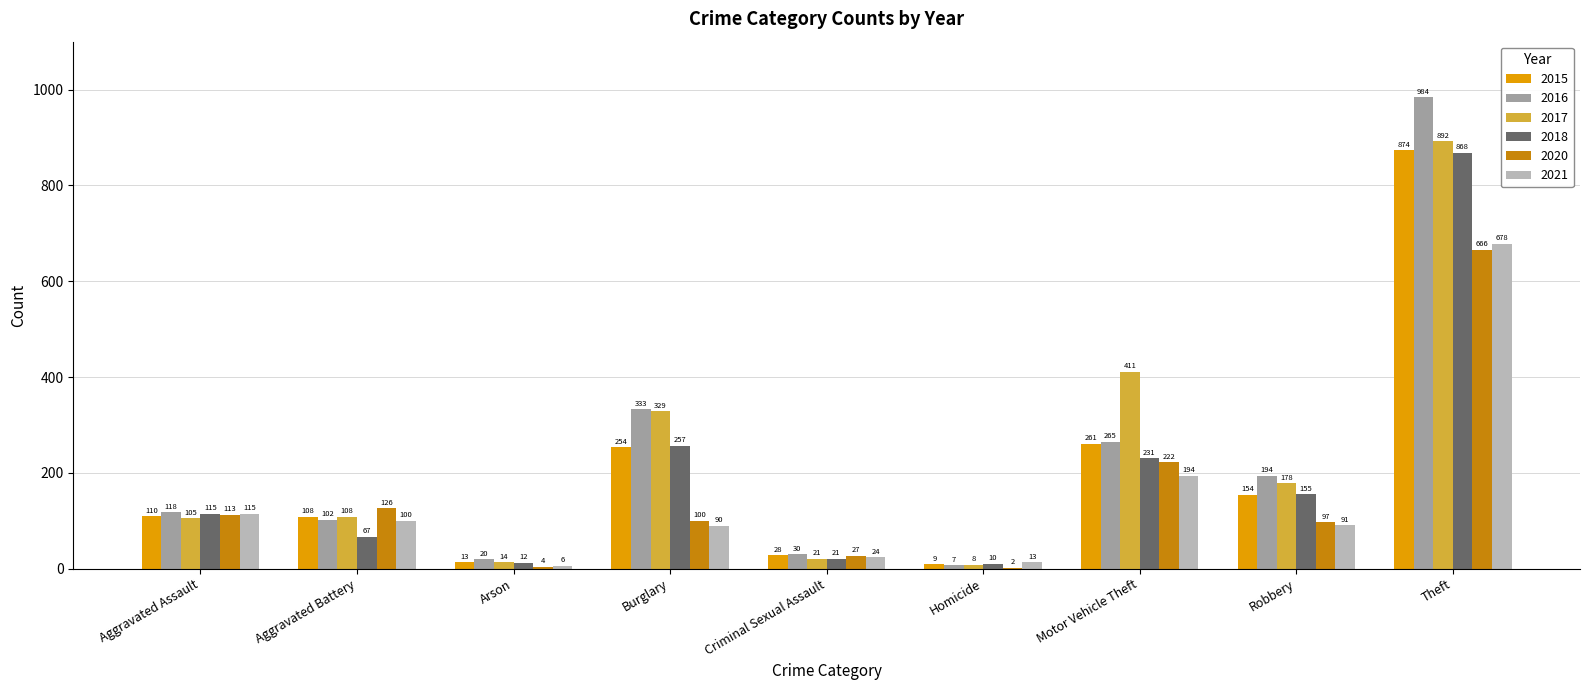

Where does the 2020 series first go above 100?

Aggravated Assault